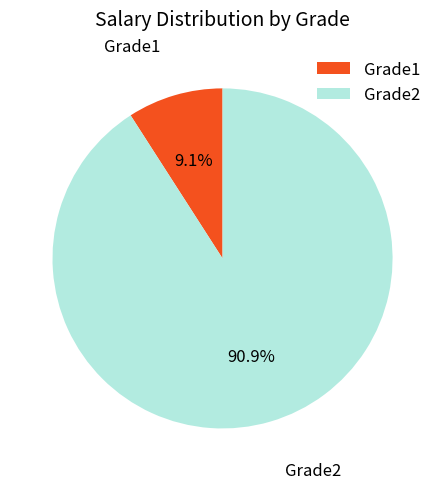

Rank the categories by value from highest to lowest.

Grade2, Grade1